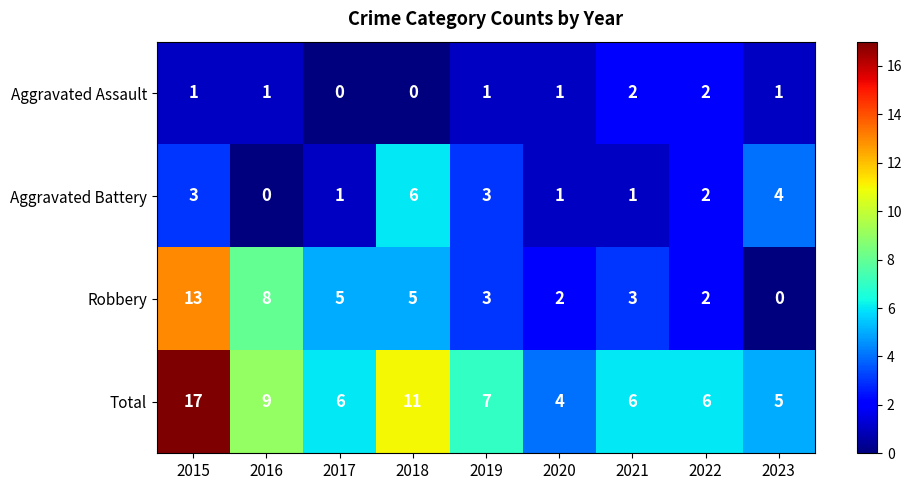

What is the difference between the highest and lowest values at 2022?

4